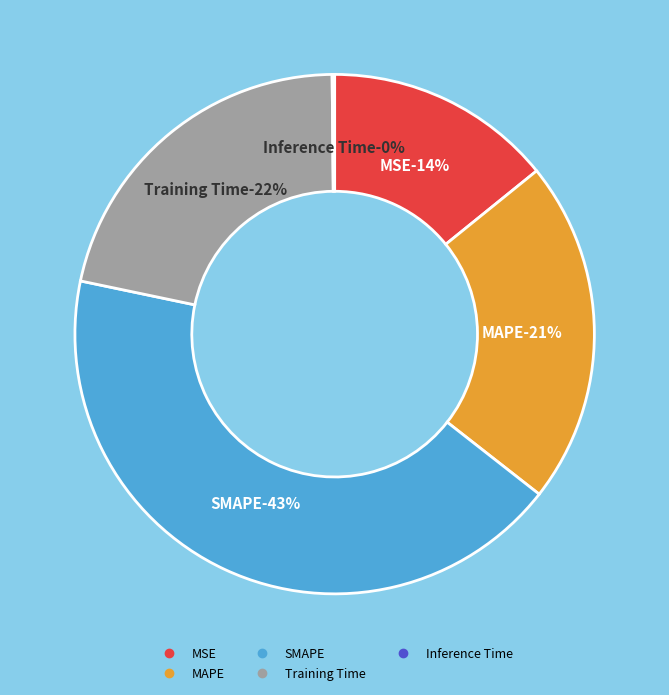

Which slice is the largest?

SMAPE